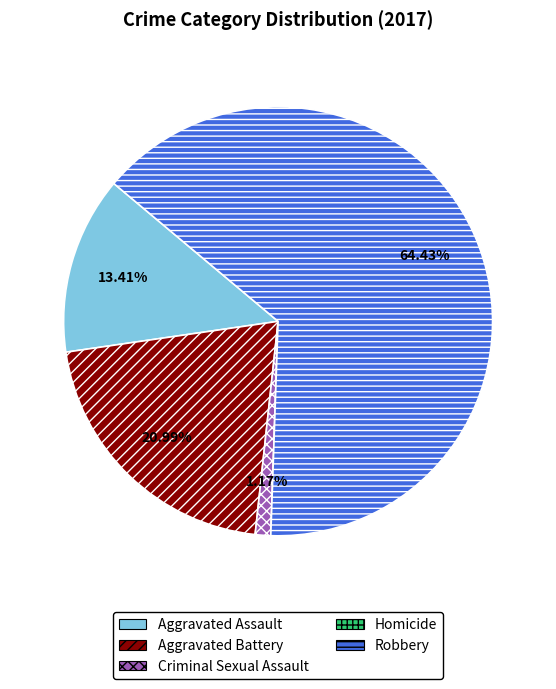

Which slice is the largest?

Robbery